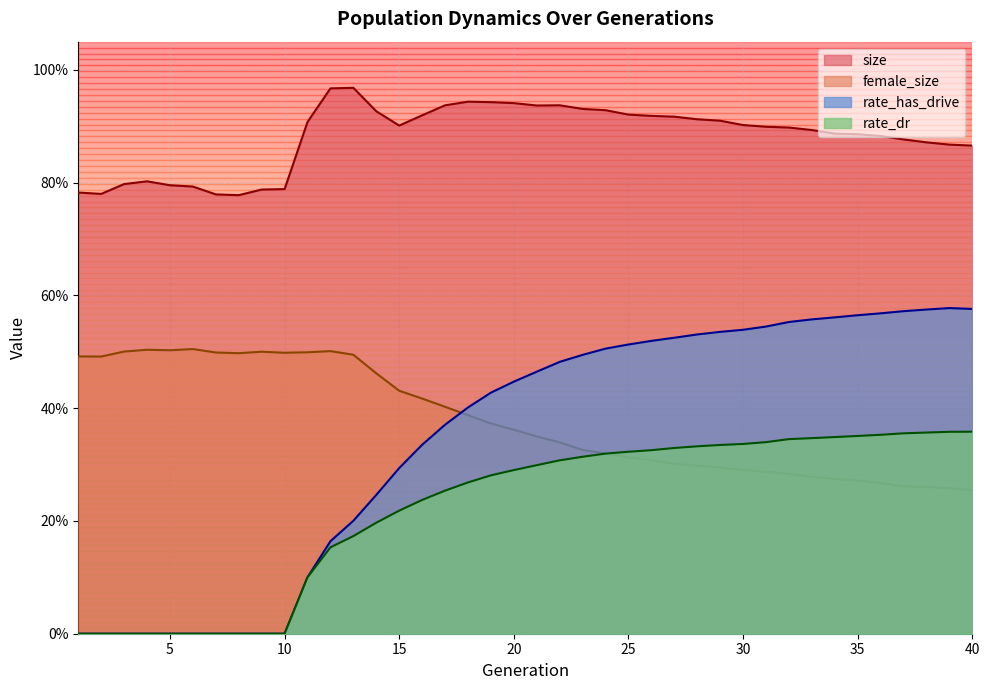

Which series has the widest spread of values?

rate_has_drive